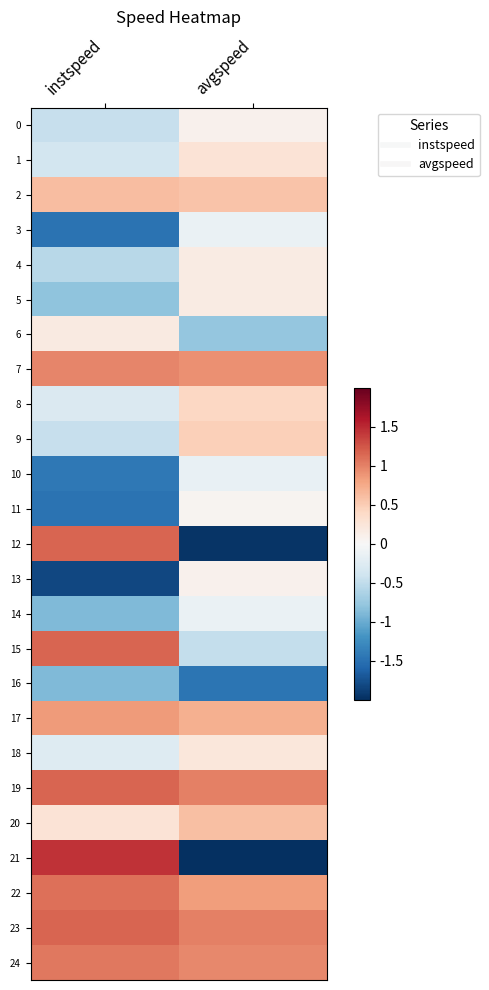

Reading right to left, list all the values displayed in this chart.

0: avgspeed=0.1	instspeed=-0.5
1: avgspeed=0.3	instspeed=-0.4
2: avgspeed=0.6	instspeed=0.6
3: avgspeed=-0.1	instspeed=-1.5
4: avgspeed=0.2	instspeed=-0.6
5: avgspeed=0.2	instspeed=-0.8
6: avgspeed=-0.8	instspeed=0.2
7: avgspeed=0.9	instspeed=1.0
8: avgspeed=0.4	instspeed=-0.3
9: avgspeed=0.5	instspeed=-0.5
10: avgspeed=-0.2	instspeed=-1.4
11: avgspeed=0.1	instspeed=-1.5
12: avgspeed=-2.0	instspeed=1.2
13: avgspeed=0.1	instspeed=-1.8
14: avgspeed=-0.1	instspeed=-0.9
15: avgspeed=-0.5	instspeed=1.2
16: avgspeed=-1.5	instspeed=-0.9
17: avgspeed=0.7	instspeed=0.9
18: avgspeed=0.2	instspeed=-0.3
19: avgspeed=1.0	instspeed=1.2
20: avgspeed=0.6	instspeed=0.3
21: avgspeed=-3.4	instspeed=1.4
22: avgspeed=0.8	instspeed=1.1
23: avgspeed=1.0	instspeed=1.2
24: avgspeed=1.0	instspeed=1.1